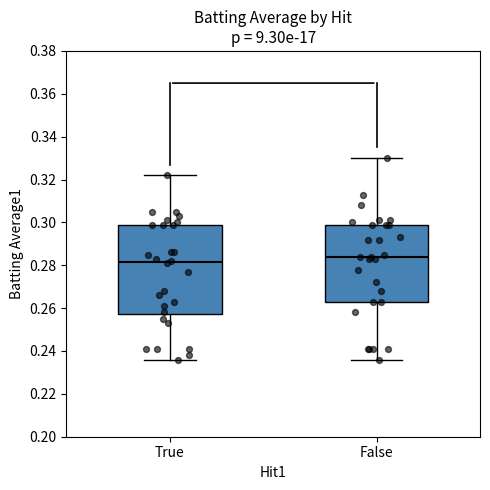

Reading left to right, transcribe this box plot: for each box, give where its median line is, the range the box spans, and where its two whiskers end, as read against the y-axis. The values are not printed on the chart, so give them approximately, as read against the axis.

True: median 0.282, box 0.258 to 0.300, whiskers 0.236 to 0.322
False: median 0.284, box 0.264 to 0.300, whiskers 0.236 to 0.330